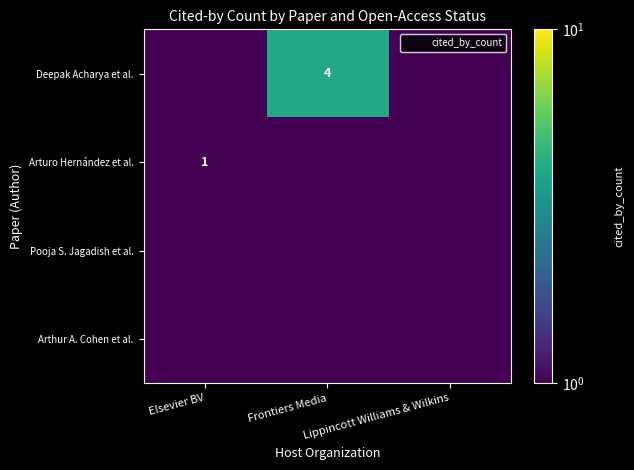

Which has a higher value, Elsevier BV or Frontiers Media?

Frontiers Media